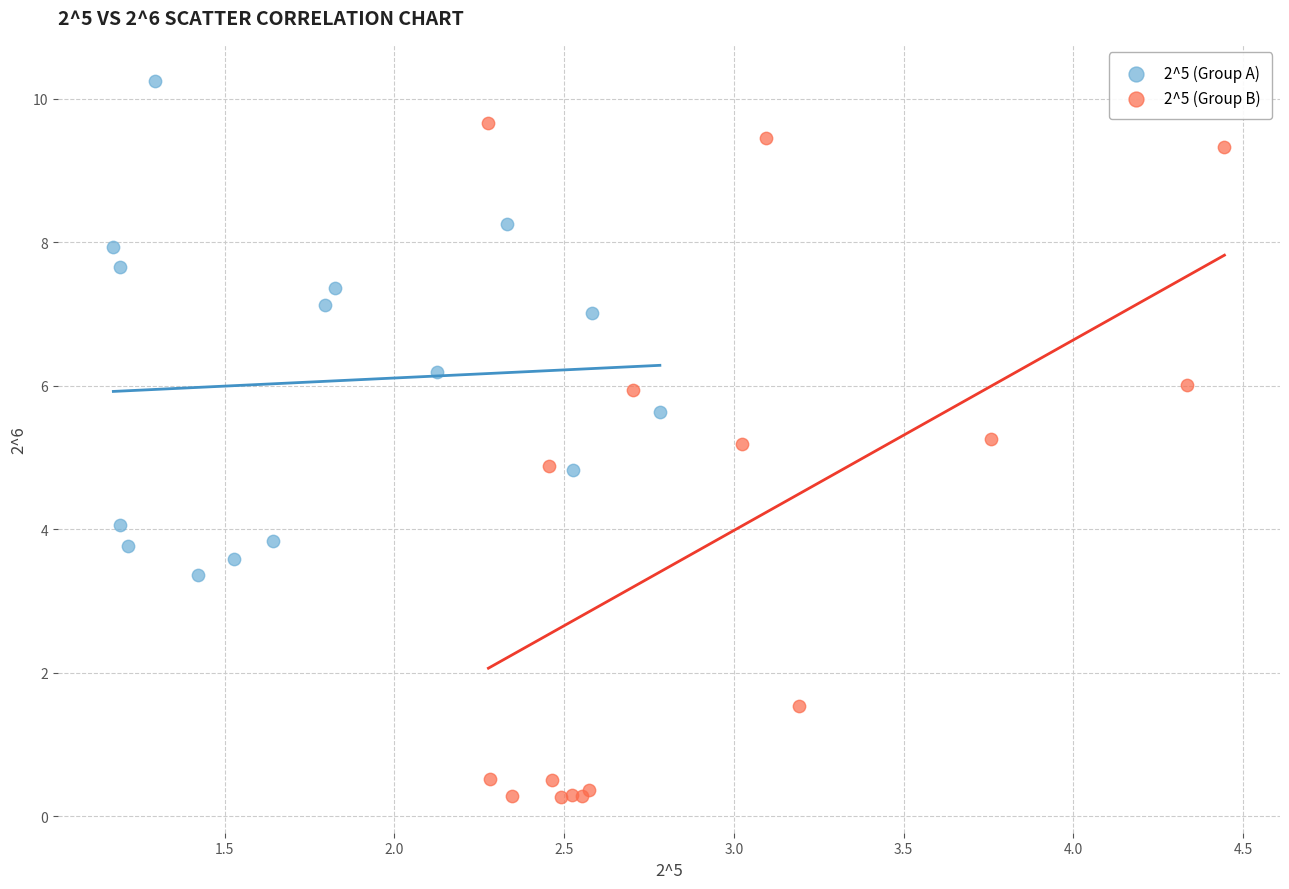

Which series reaches the maximum Y coordinate?

2^5 (Group A)